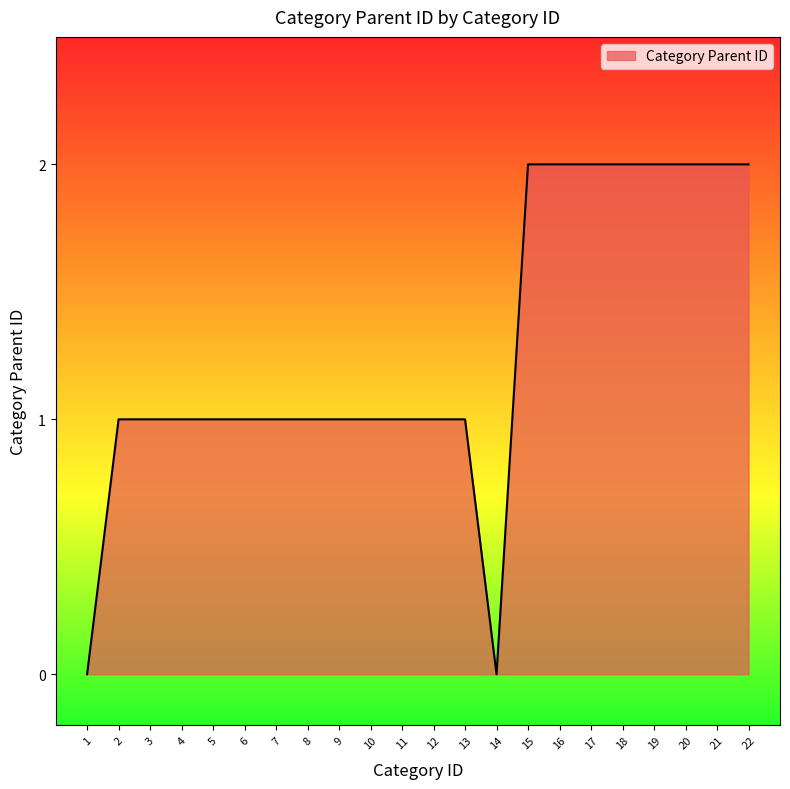

The chart shows a value of 3 at 21. True or false?

False